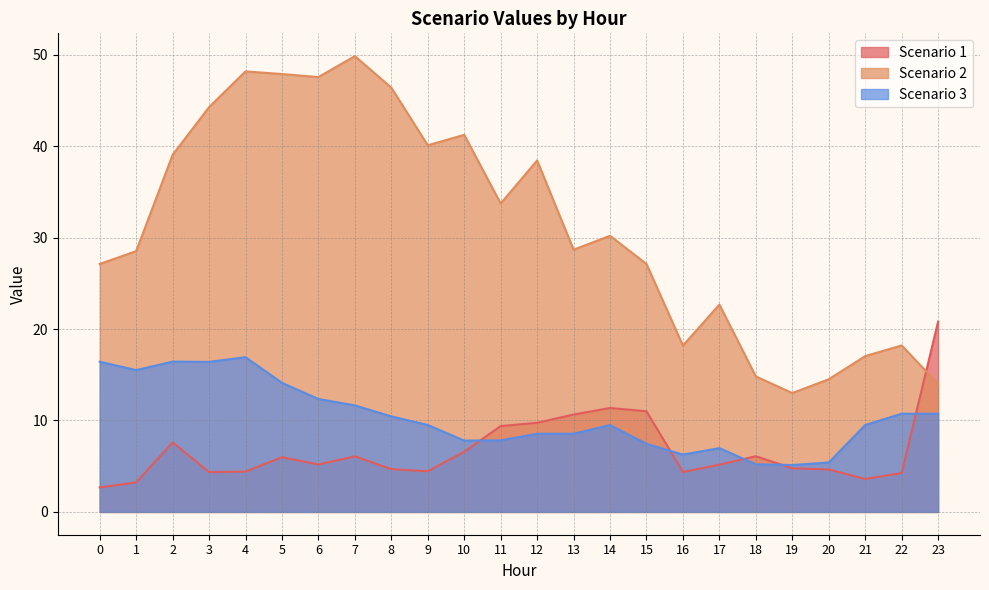

How many interior local valleys does the Scenario 2 series have?

6